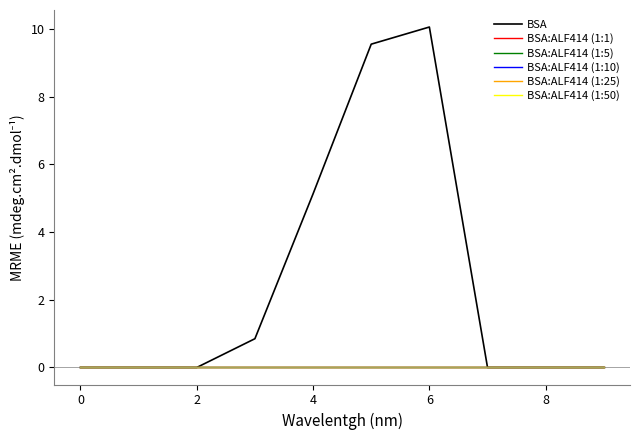

At how many categories does at least one series exceed 2?

3